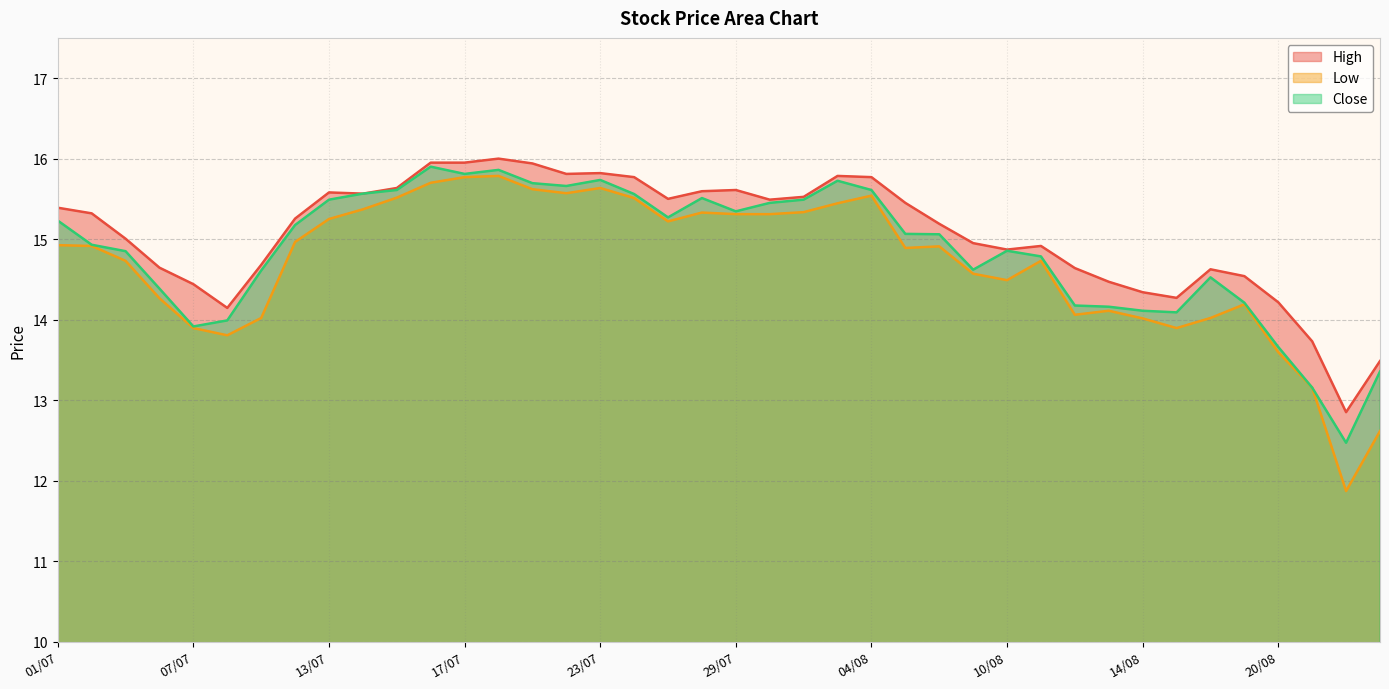

How many values in the High series exceed 15?

23